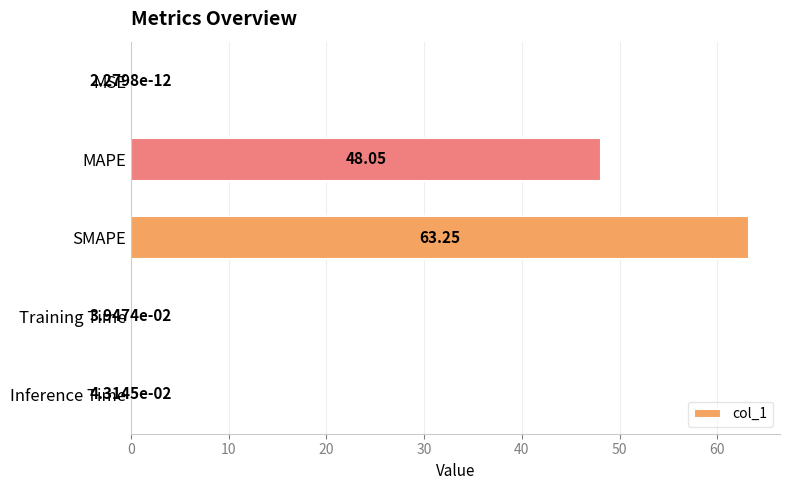

What is the change in value from MSE to MAPE?

+48.1